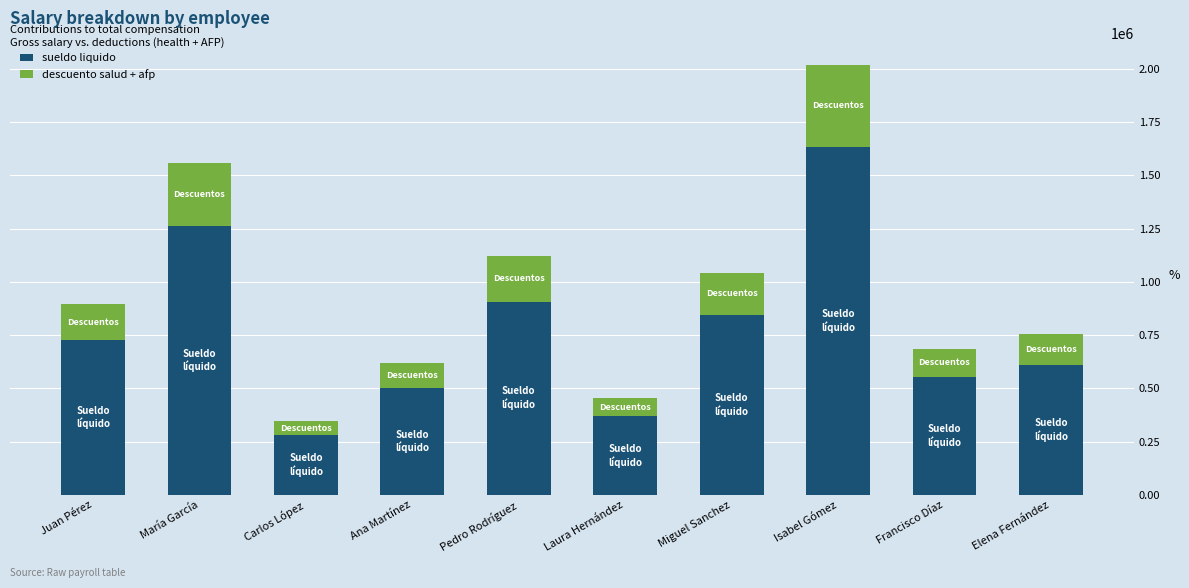

What is the minimum value for sueldo liquido?

279097.7